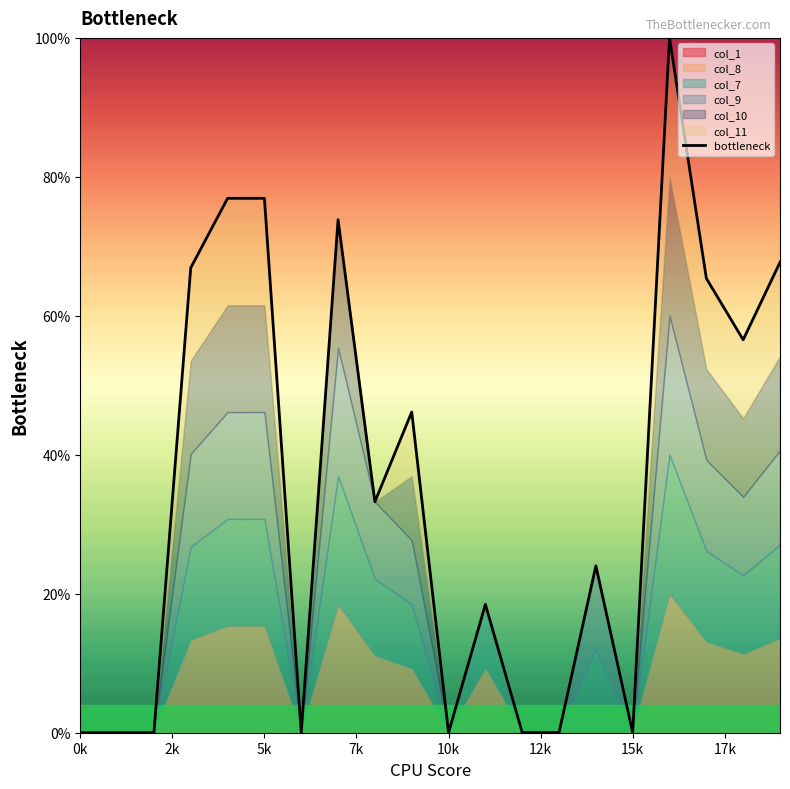

Which category has the highest value across all series?

16